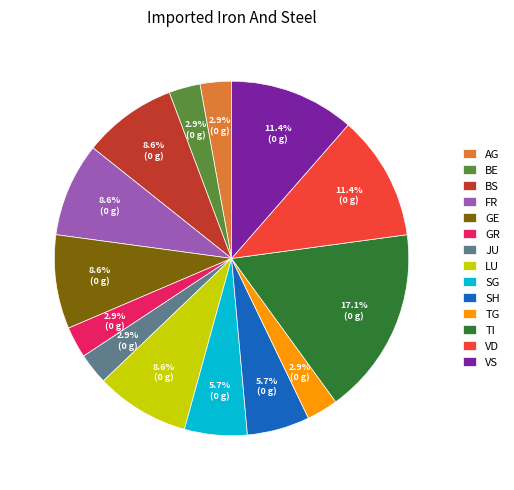

What percentage is NOT represented by BE?

97.1%